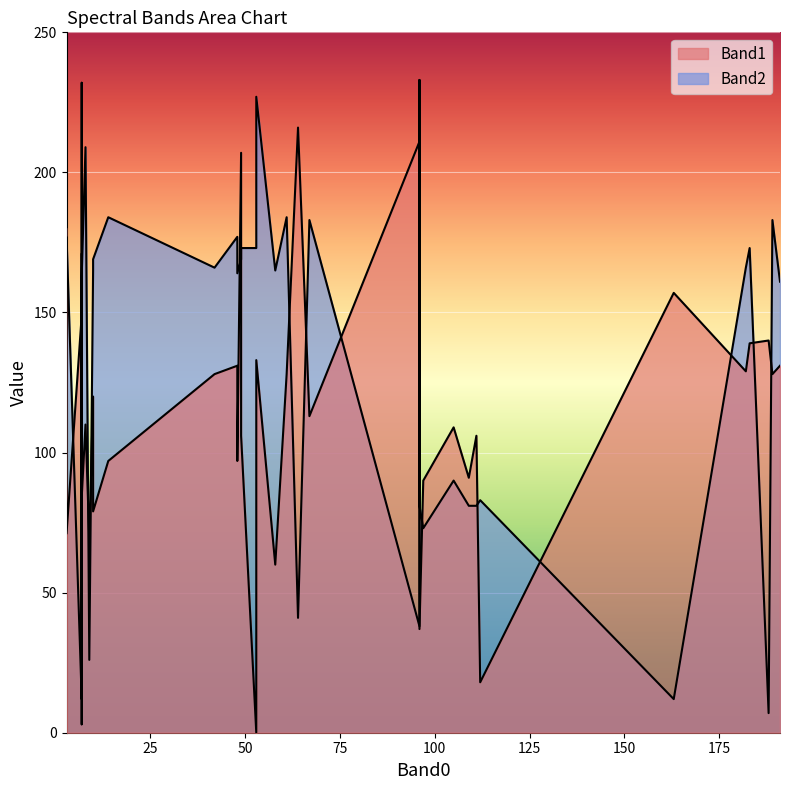

Between 189 and 49, which is larger?

49